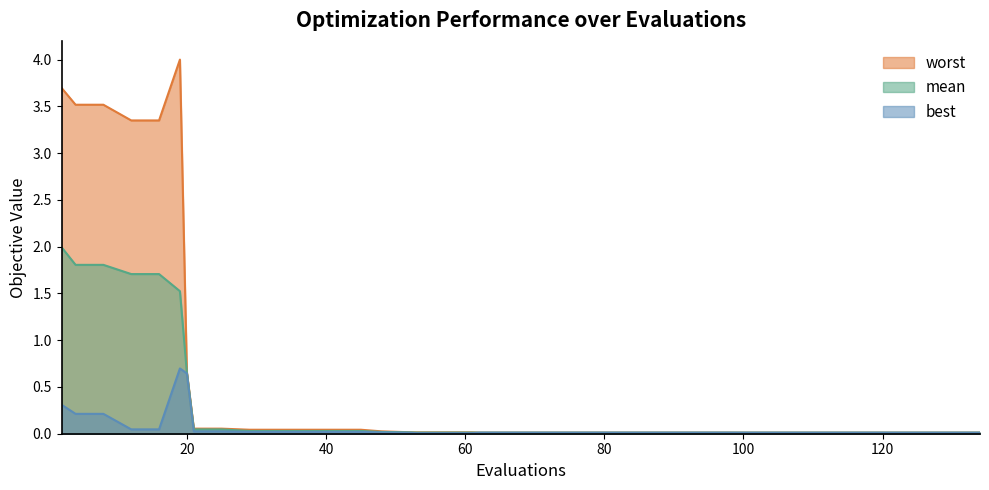

True or false: worst has a value of 0.0 at 25.

False